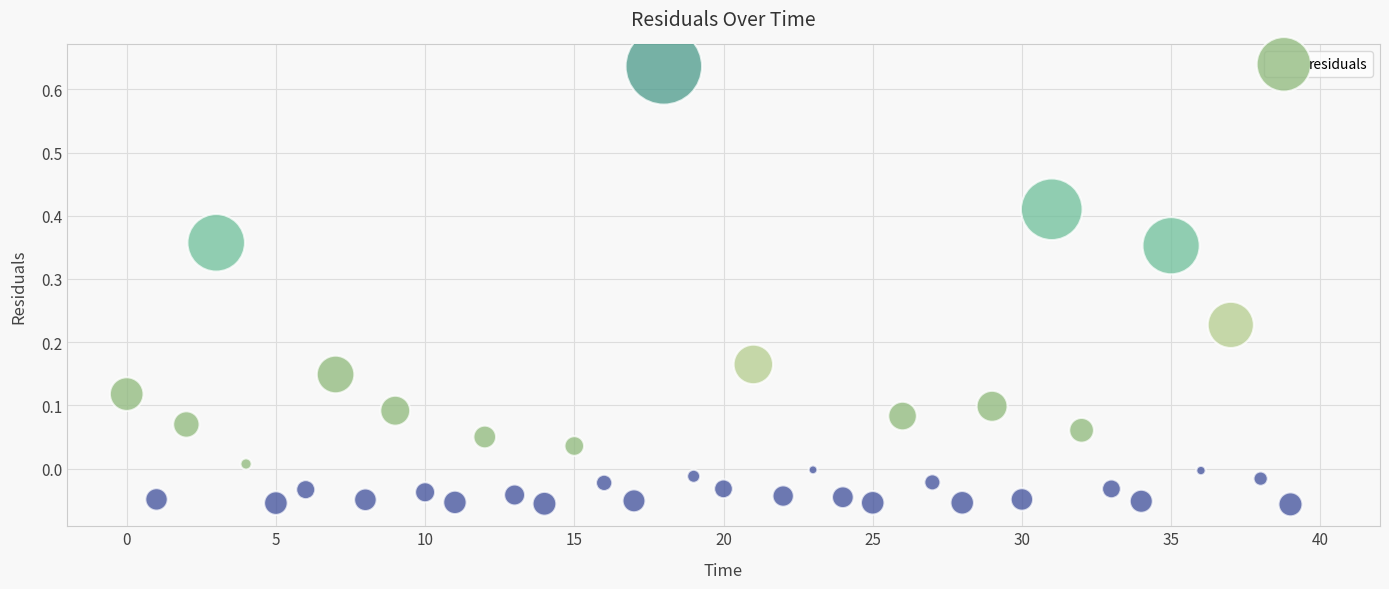

What is the range of Y values (max minus min)?

0.7